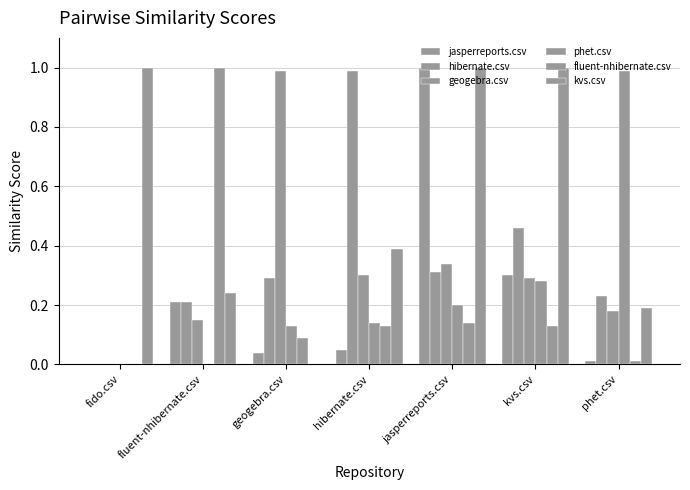

Between geogebra.csv and kvs.csv, which series saw the biggest shift?

kvs.csv